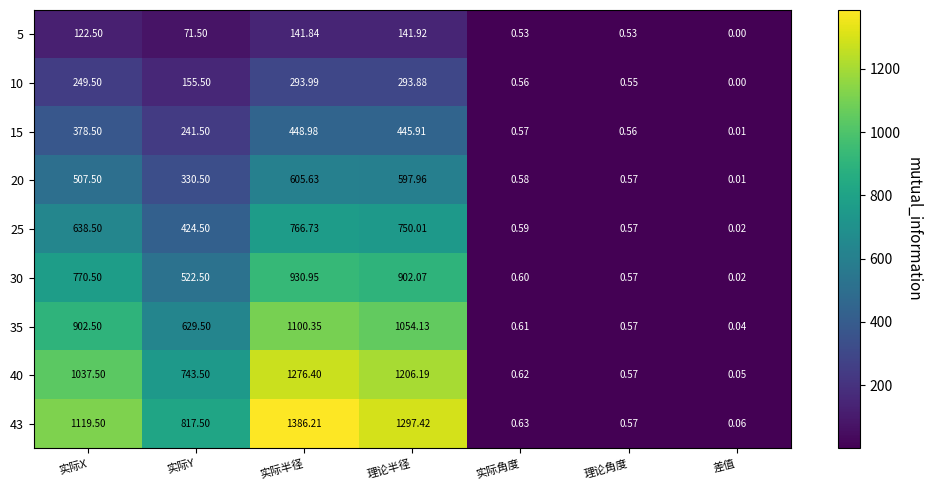

At which category is the sum across all series the highest?

实际半径